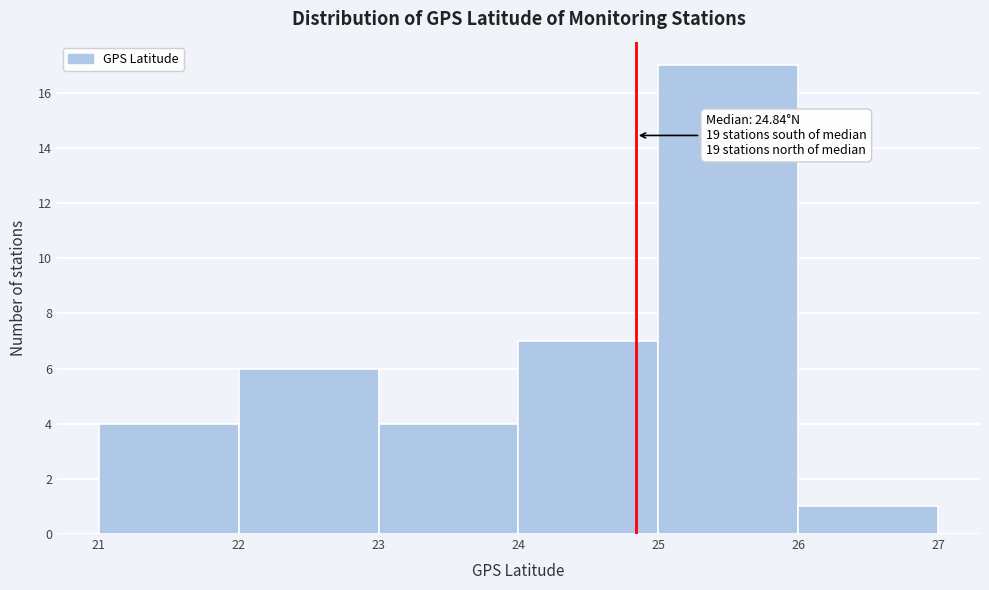

Which range on the x-axis has the tallest bar?

25 to 26